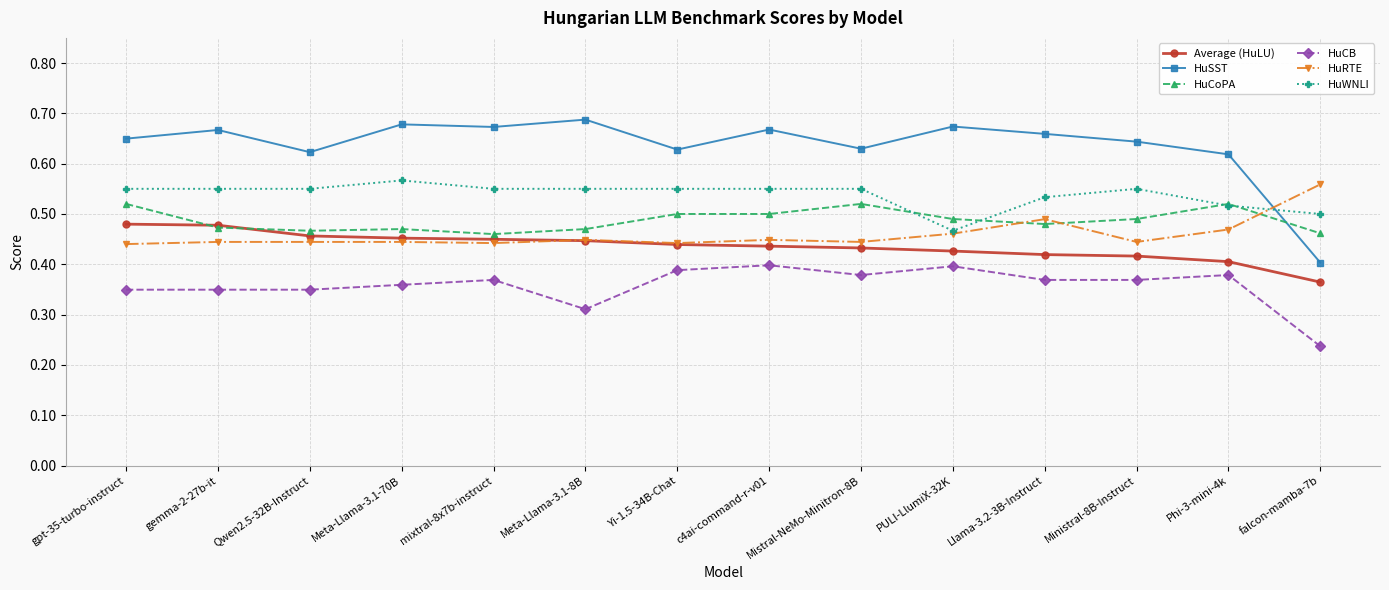

What is the label of the 14th point from the left?

falcon-mamba-7b